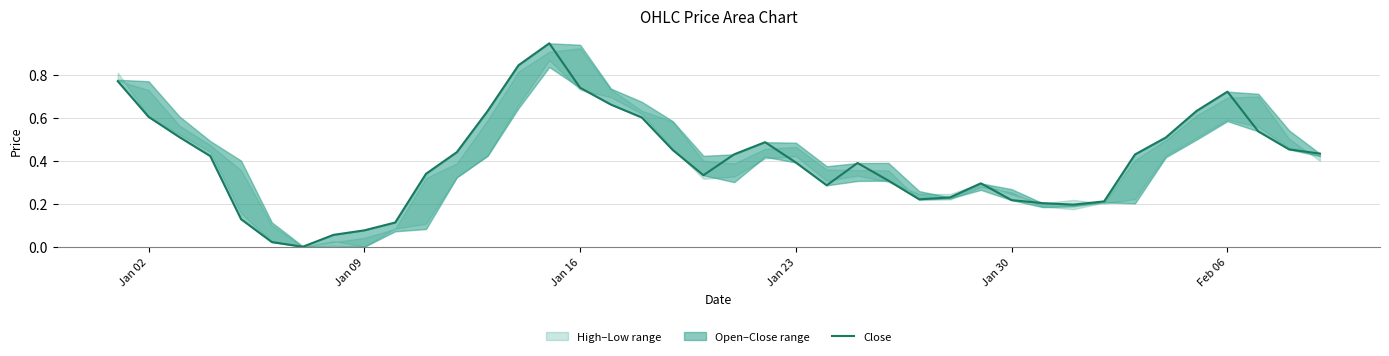

What is the maximum value shown in the chart?

0.9